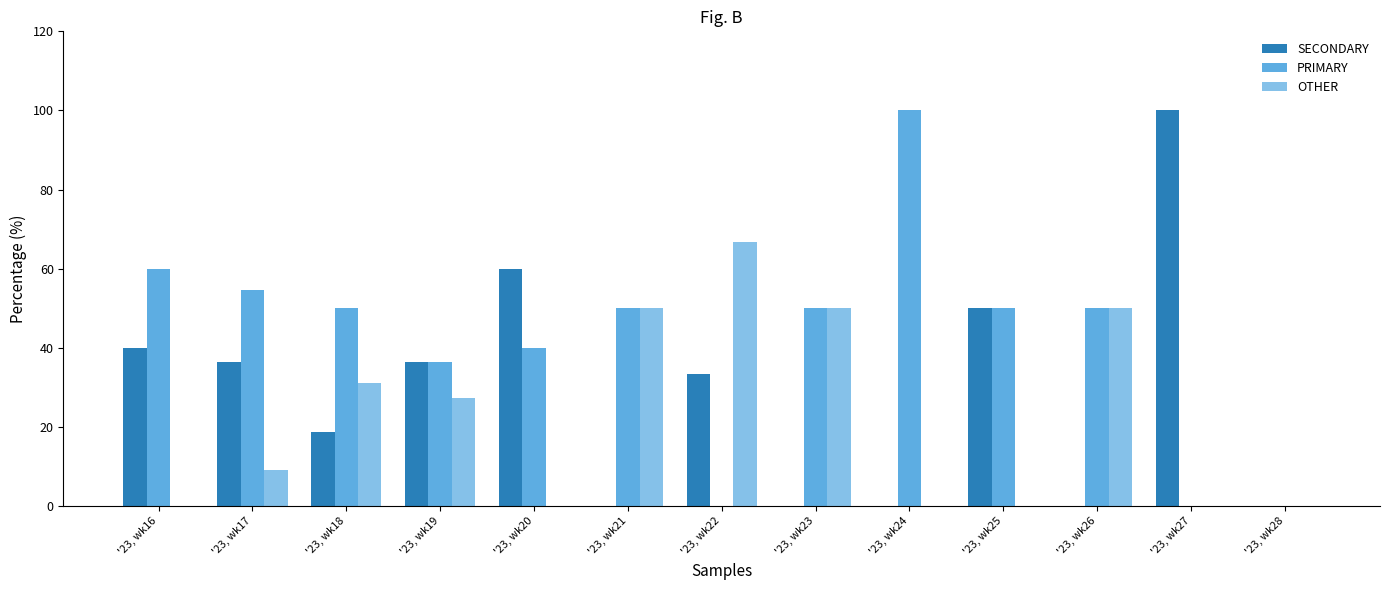

The PRIMARY series shows 155.6 at '23, wk24. True or false?

False